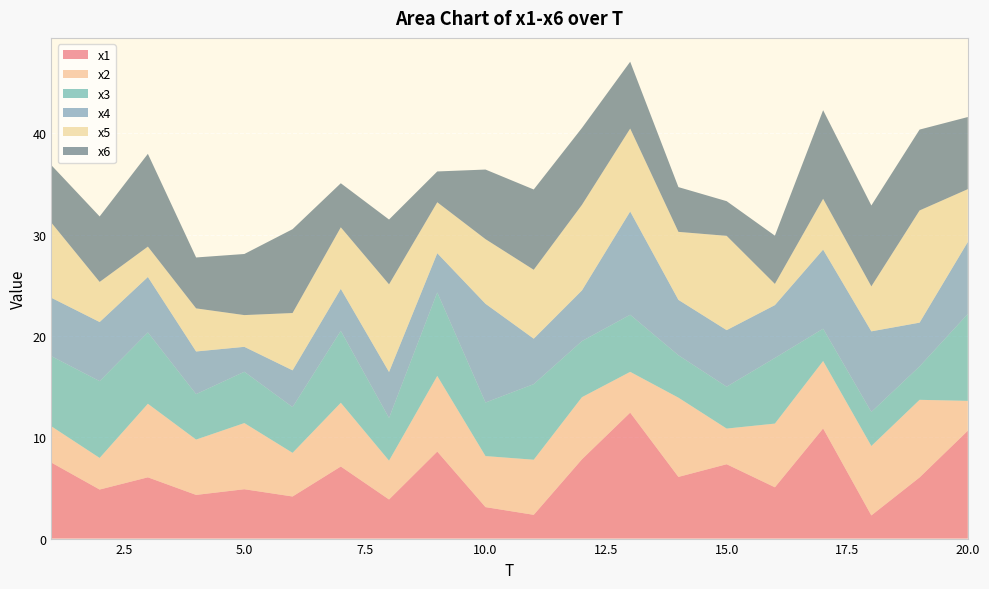

Reading right to left, transcribe all the data shown in this chart.

x1: 20=10.6	19=6.0	18=2.3	17=10.9	16=5.1	15=7.3	14=6.1	13=12.4	12=7.8	11=2.3	10=3.1	9=8.6	8=3.9	7=7.1	6=4.2	5=4.9	4=4.3	3=6.0	2=4.8	1=7.5
x2: 20=2.9	19=7.7	18=6.8	17=6.7	16=6.3	15=3.5	14=7.8	13=4.0	12=6.1	11=5.4	10=5.0	9=7.5	8=3.8	7=6.3	6=4.3	5=6.5	4=5.5	3=7.3	2=3.1	1=3.6
x3: 20=8.6	19=3.3	18=3.4	17=3.2	16=6.5	15=4.1	14=4.2	13=5.6	12=5.5	11=7.5	10=5.3	9=8.2	8=4.2	7=7.1	6=4.5	5=5.1	4=4.5	3=7.0	2=7.6	1=6.9
x4: 20=7.1	19=4.3	18=8.0	17=7.8	16=5.2	15=5.6	14=5.5	13=10.2	12=5.0	11=4.5	10=9.7	9=3.9	8=4.5	7=4.1	6=3.6	5=2.5	4=4.2	3=5.5	2=5.8	1=5.8
x5: 20=5.2	19=11.1	18=4.4	17=5.0	16=2.1	15=9.3	14=6.7	13=8.2	12=8.4	11=6.8	10=6.4	9=5.0	8=8.6	7=6.1	6=5.7	5=3.1	4=4.3	3=3.0	2=4.0	1=7.4
x6: 20=7.1	19=8.0	18=8.0	17=8.7	16=4.8	15=3.4	14=4.4	13=6.6	12=7.6	11=7.9	10=6.9	9=3.0	8=6.4	7=4.3	6=8.3	5=6.0	4=5.0	3=9.2	2=6.5	1=5.7